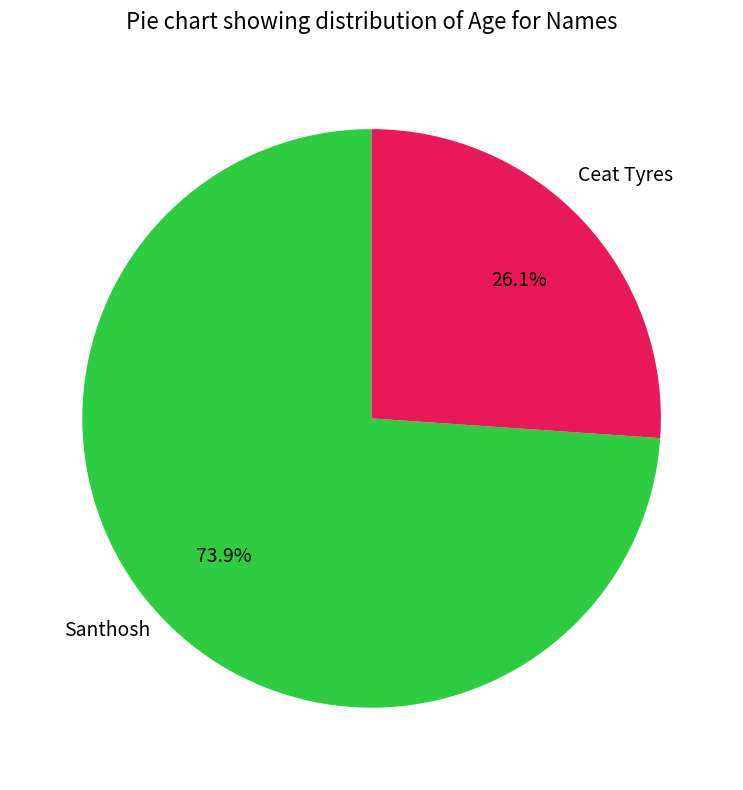

Does any single category account for the majority?

Yes